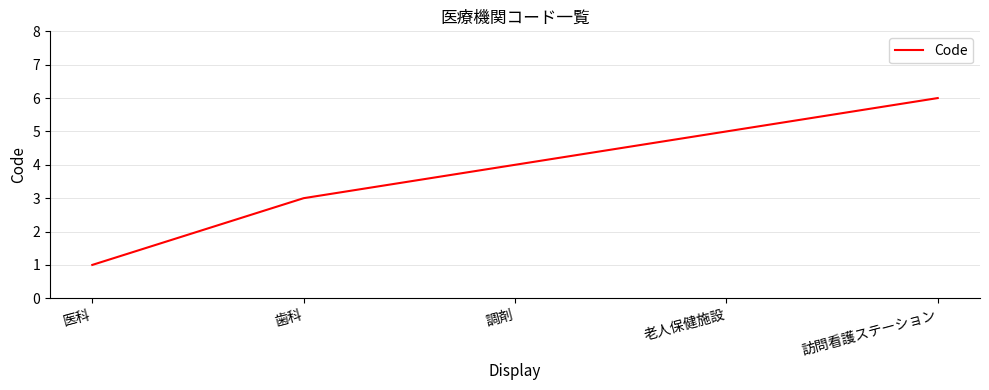

What position from the left is 歯科?

2